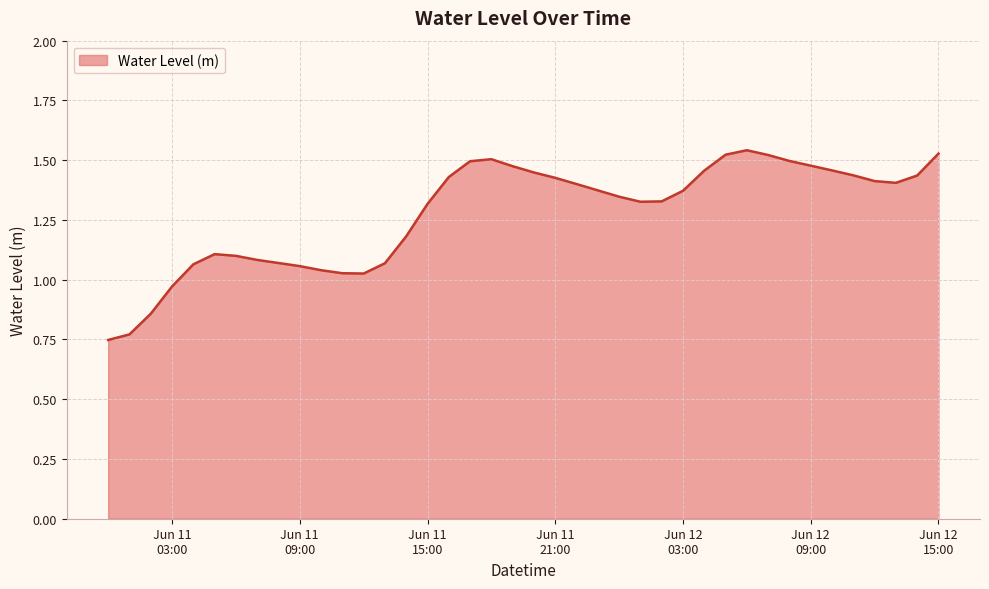

Where is the first local minimum?

2024-06-11 12:00:00